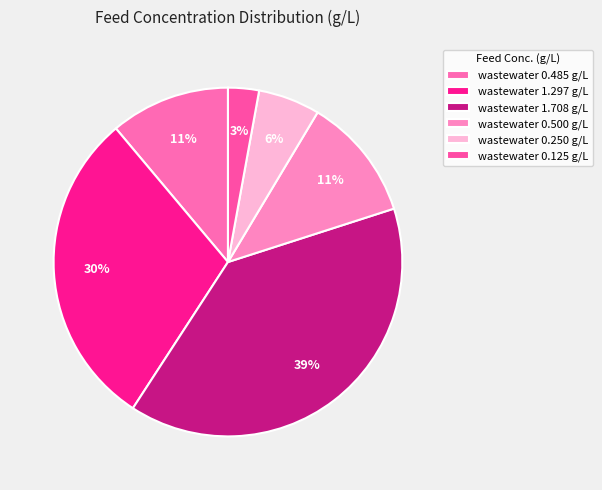

Is there any slice that represents more than half of the pie?

No